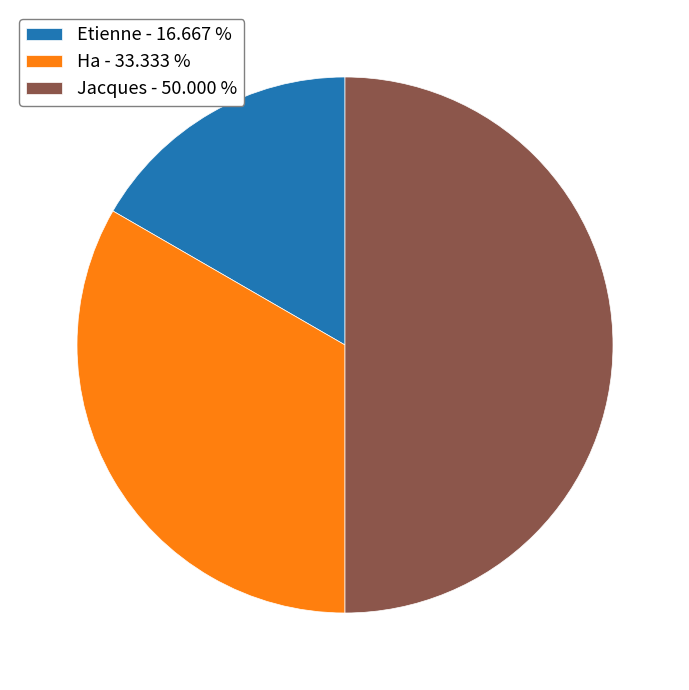

Do Jacques and Ha together represent more than half of the pie?

Yes